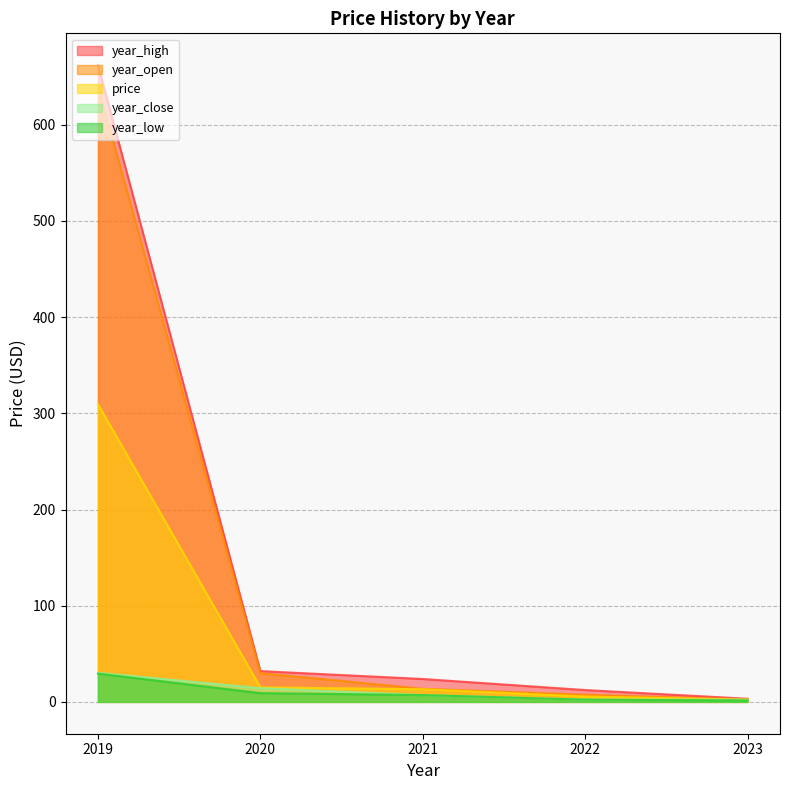

What is the average value of the year_close series?

11.2